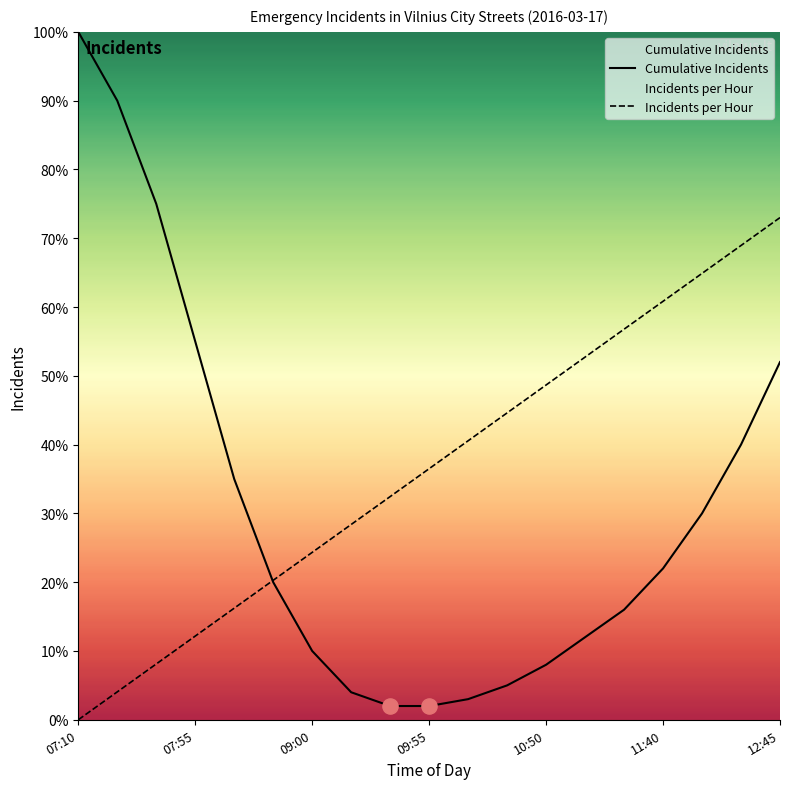

Which series has the largest total across all categories?

Incidents per Hour